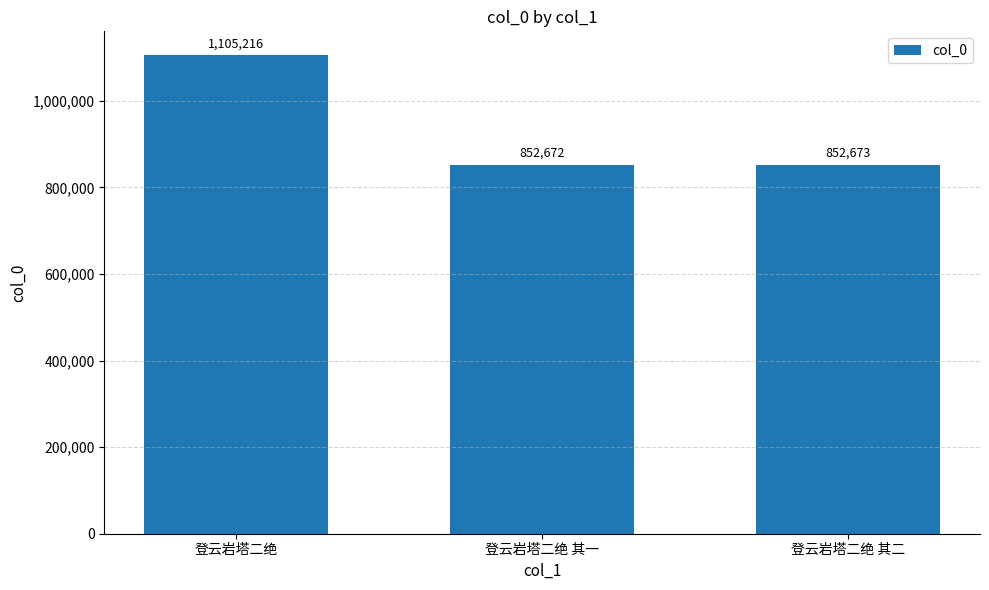

What is the value of the 3rd bar from the left?

852673